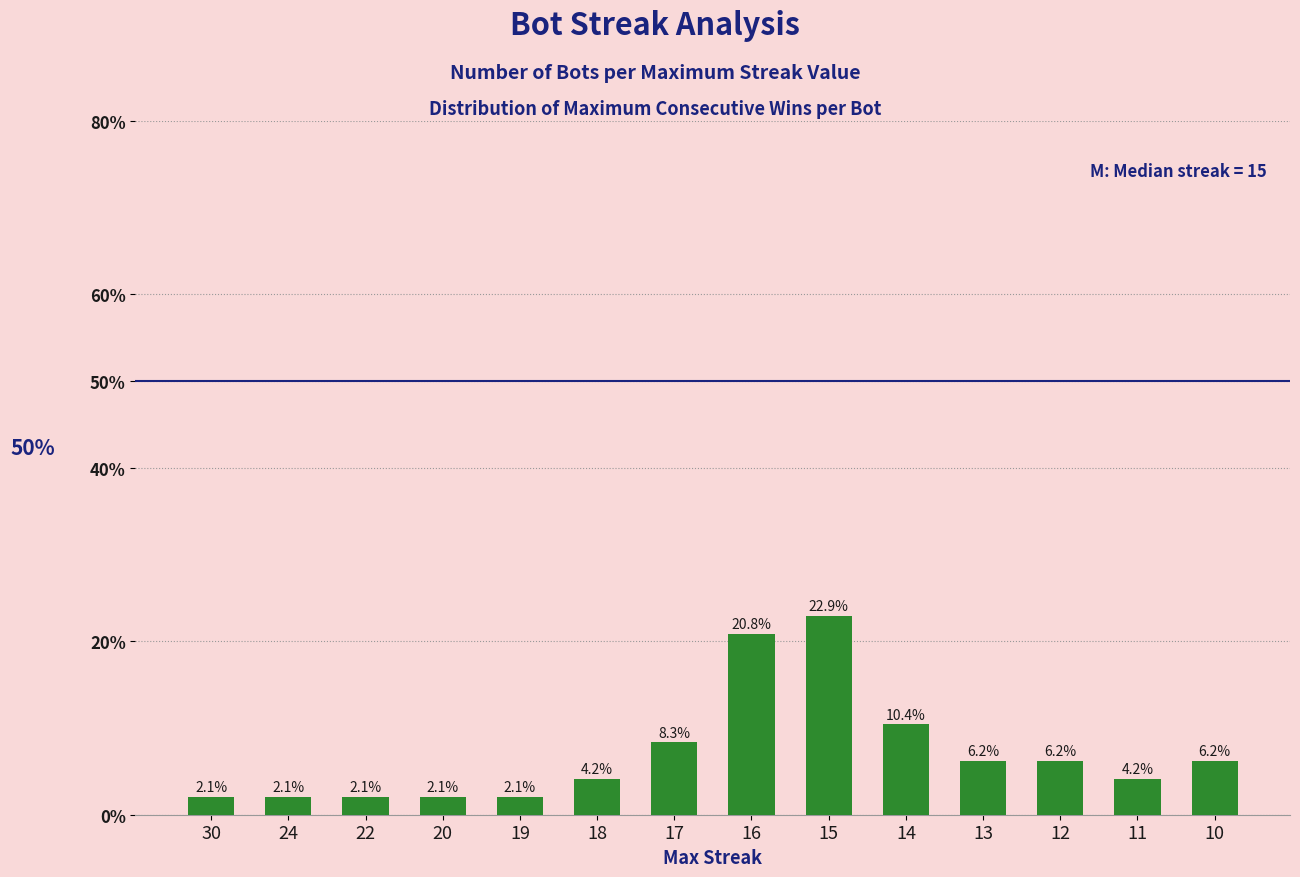

Which has a higher value, 15 or 13?

15